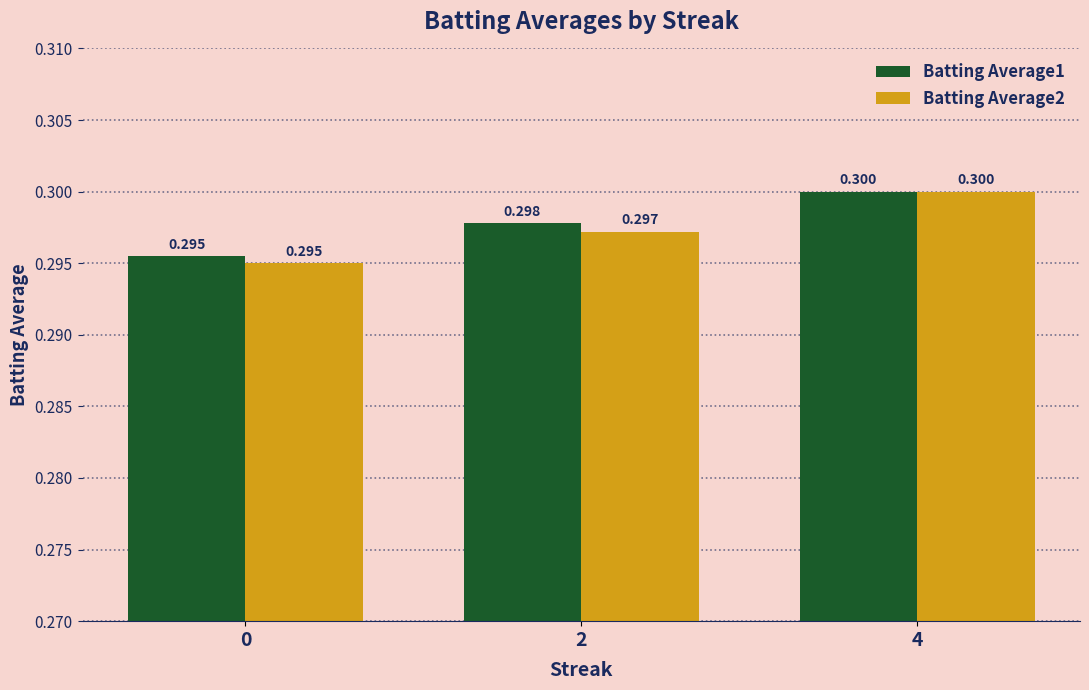

Is the value of Batting Average2 at 2 greater than the value of Batting Average1 at 2?

No